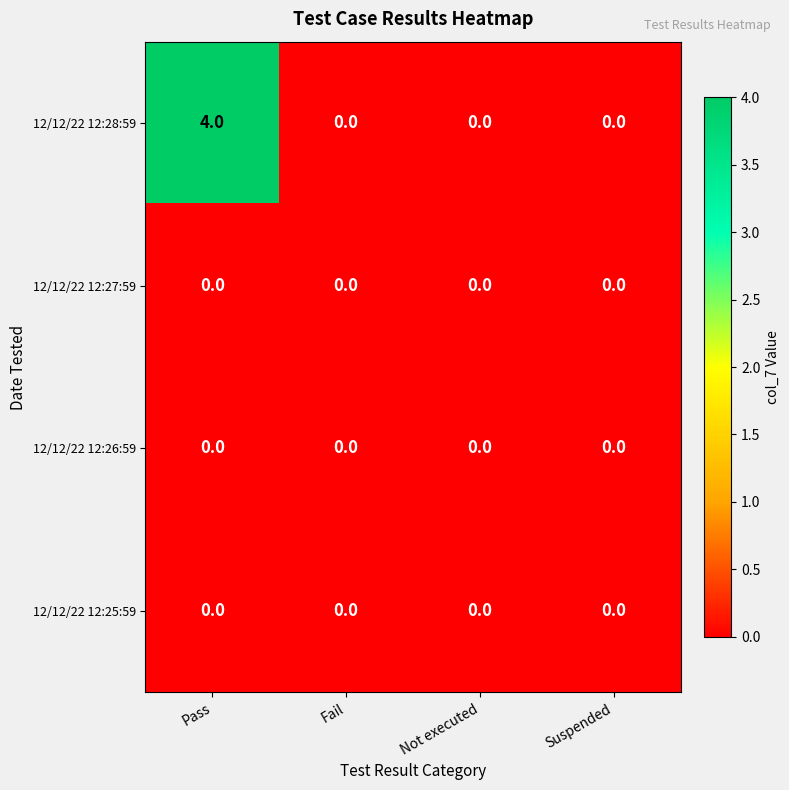

The 12/12/22 12:26:59 series shows 0 at Not executed. True or false?

True